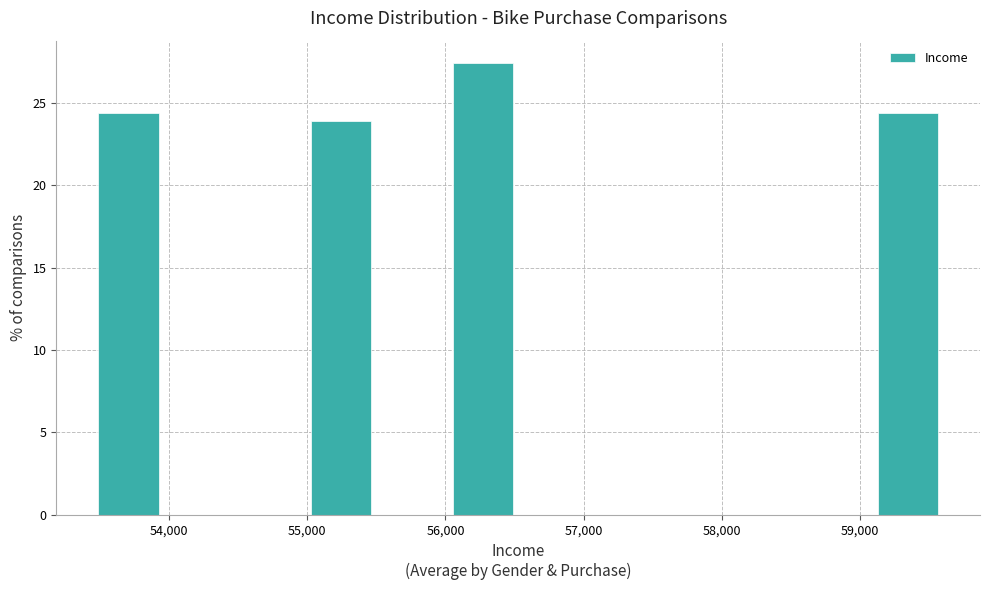

Reading left to right, list every bar in this chart as the range it spans on the x-axis followed by its height. Neither the bar edges nor the heights are printed on the chart, so give them approximately, as read against the axes.

53400 to 54000: 24.5
54000 to 54500: 0
54500 to 55000: 0
55000 to 55500: 24.0
55500 to 56000: 0
56000 to 56500: 27.5
56500 to 57000: 0
57000 to 57600: 0
57600 to 58100: 0
58100 to 58600: 0
58600 to 59100: 0
59100 to 59600: 24.5